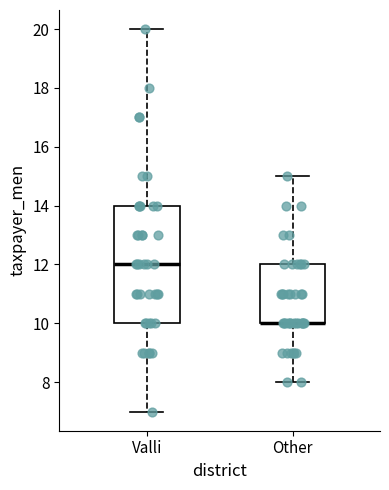

Which box is the tallest, from its lower edge to its upper edge?

Valli